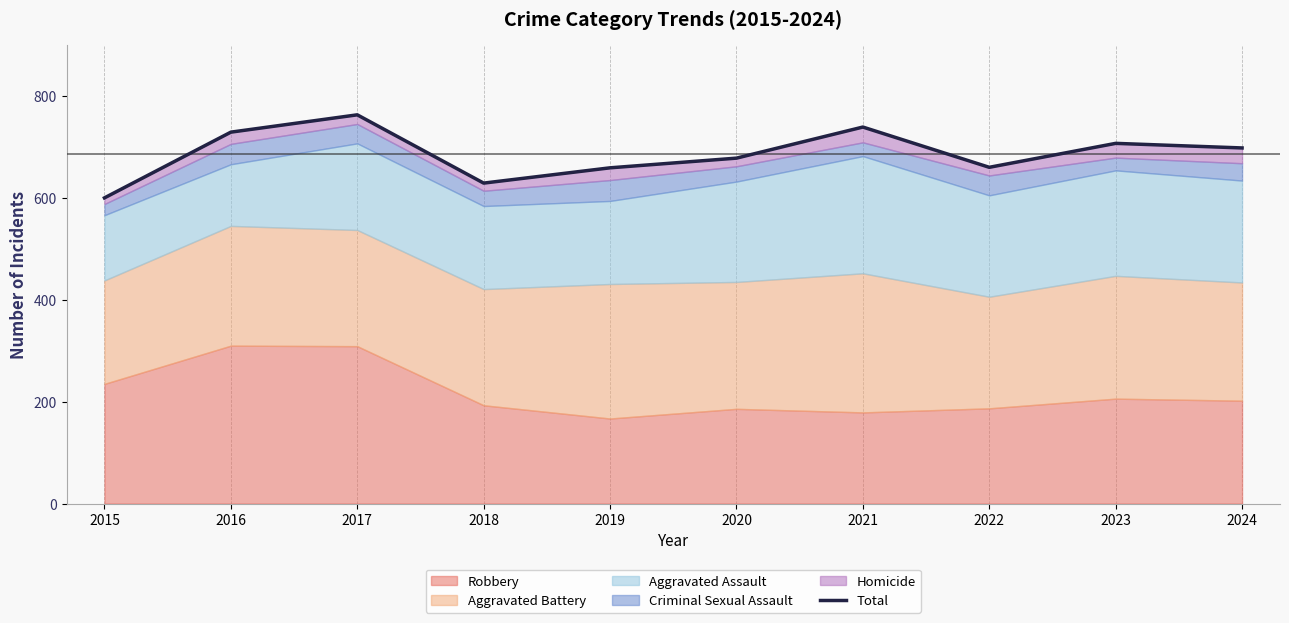

At which category does the chart reach its minimum across all series?

2015